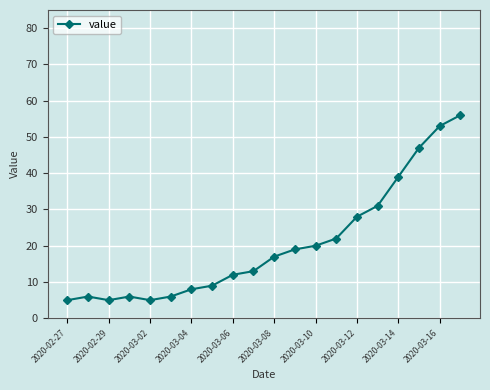

What is the value of the 4th point from the left?

6